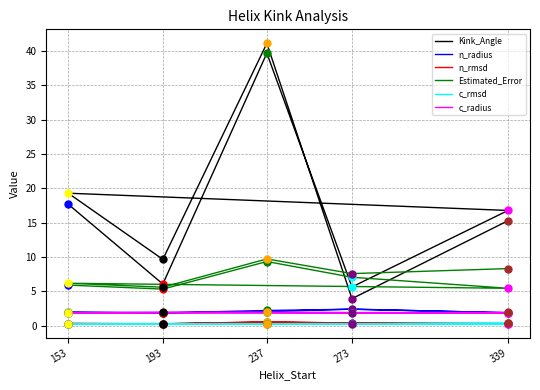

What are all the series names shown in the legend?

Kink_Angle, n_radius, n_rmsd, Estimated_Error, c_rmsd, c_radius